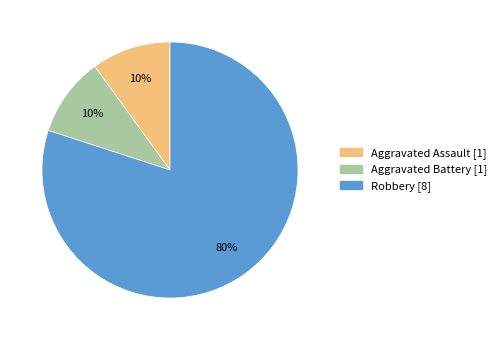

How many slices are in this pie chart?

3